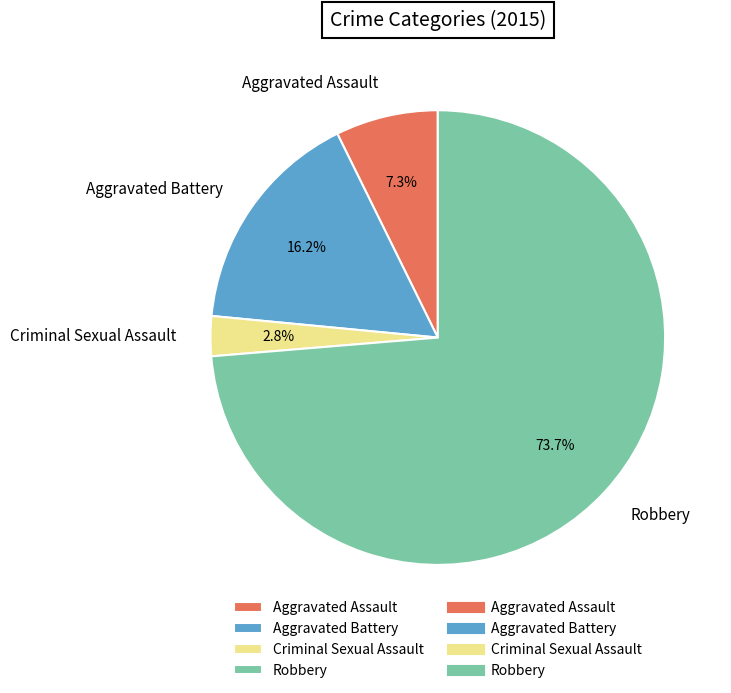

Which category has the smallest portion of the pie?

Criminal Sexual Assault